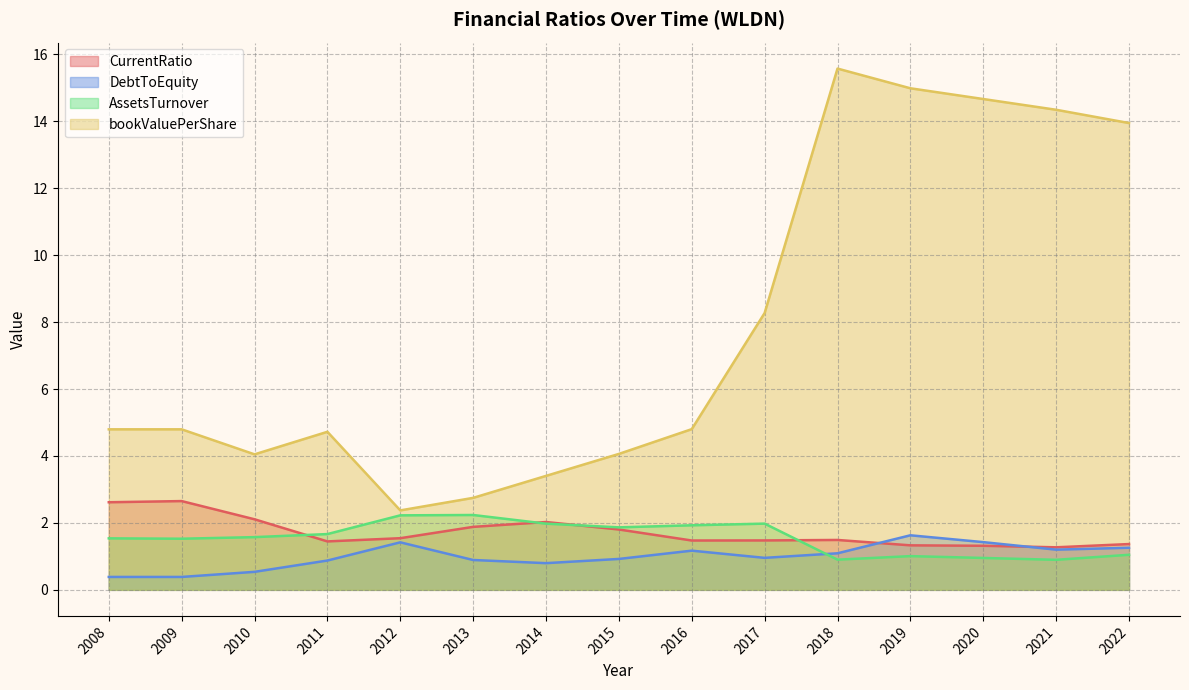

Reading left to right, transcribe all the data shown in this chart.

CurrentRatio: 2008=2.6	2009=2.7	2010=2.1	2011=1.4	2012=1.5	2013=1.9	2014=2.0	2015=1.8	2016=1.5	2017=1.5	2018=1.5	2019=1.3	2020=1.3	2021=1.3	2022=1.4
DebtToEquity: 2008=0.4	2009=0.4	2010=0.5	2011=0.9	2012=1.4	2013=0.9	2014=0.8	2015=0.9	2016=1.2	2017=1.0	2018=1.1	2019=1.6	2020=1.4	2021=1.2	2022=1.3
AssetsTurnover: 2008=1.5	2009=1.5	2010=1.6	2011=1.7	2012=2.2	2013=2.2	2014=2.0	2015=1.9	2016=1.9	2017=2.0	2018=0.9	2019=1.0	2020=1.0	2021=0.9	2022=1.0
bookValuePerShare: 2008=4.8	2009=4.8	2010=4.0	2011=4.7	2012=2.4	2013=2.7	2014=3.4	2015=4.1	2016=4.8	2017=8.3	2018=15.6	2019=15.0	2020=14.7	2021=14.3	2022=13.9